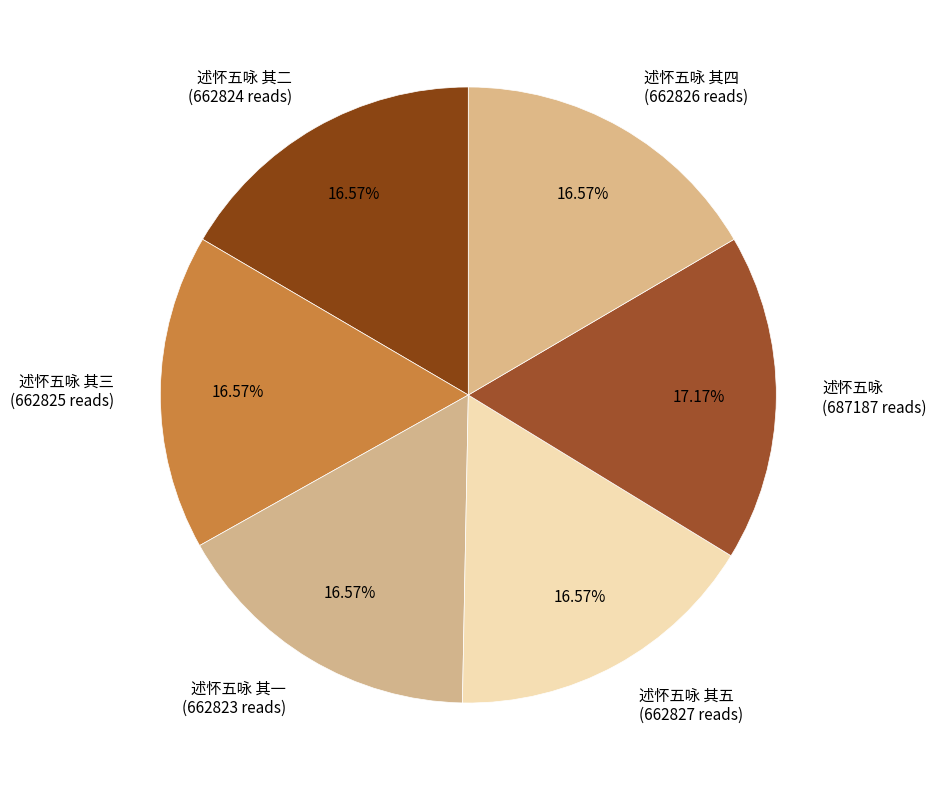

Does 述怀五咏 其二 (662824 reads) represent more than half of the total?

No